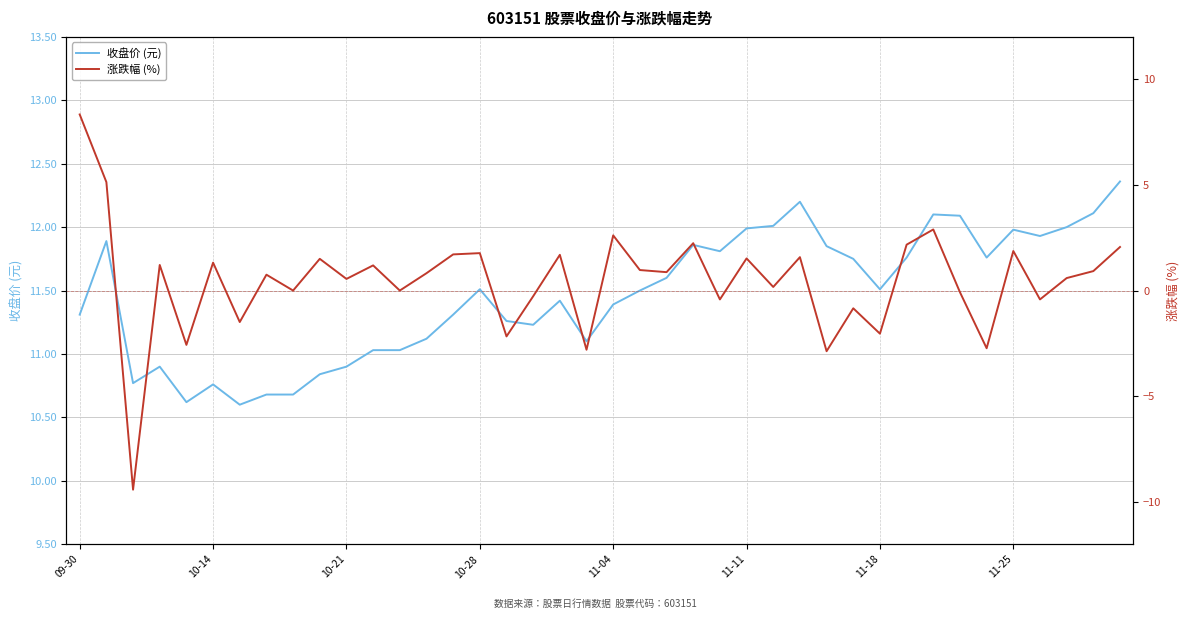

How many values in the 涨跌幅 (%) series are below 0?

13